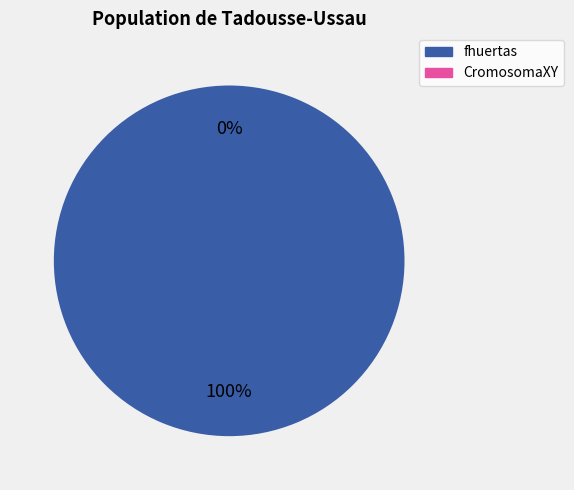

Which category has the biggest portion of the pie?

fhuertas